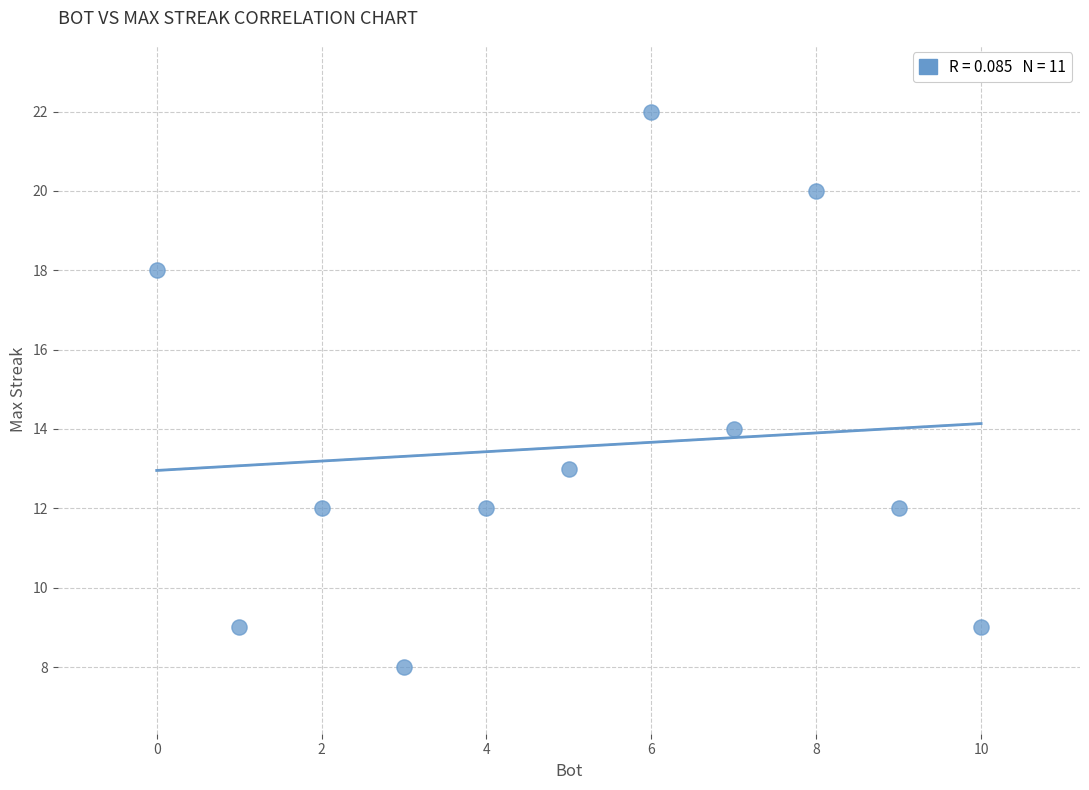

What is the range of X values (max minus min)?

10